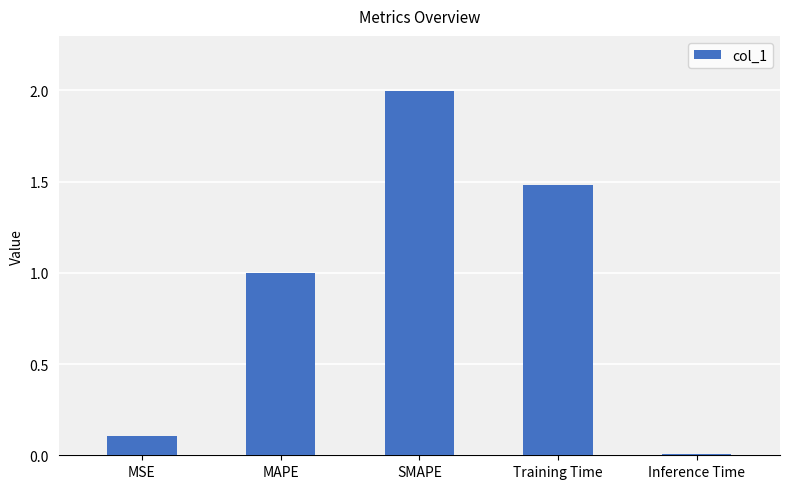

The value at SMAPE is 2.0. True or false?

True